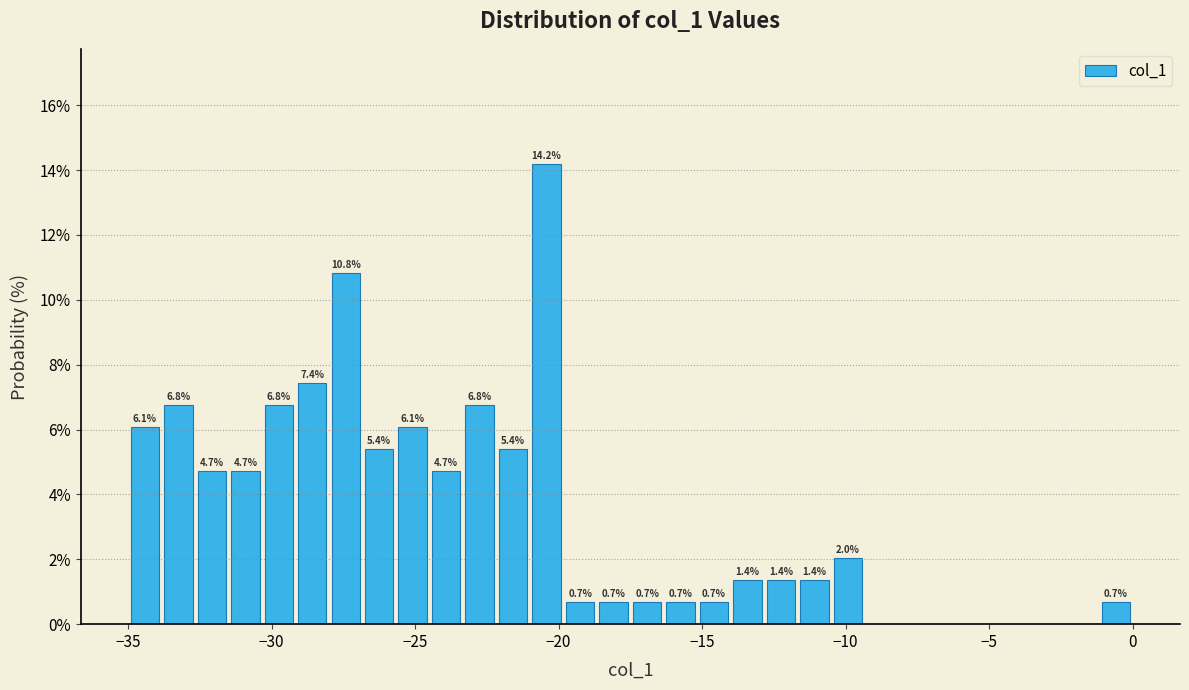

Read against the x-axis, roughly where is the centre of the tallest bar?

-20.5